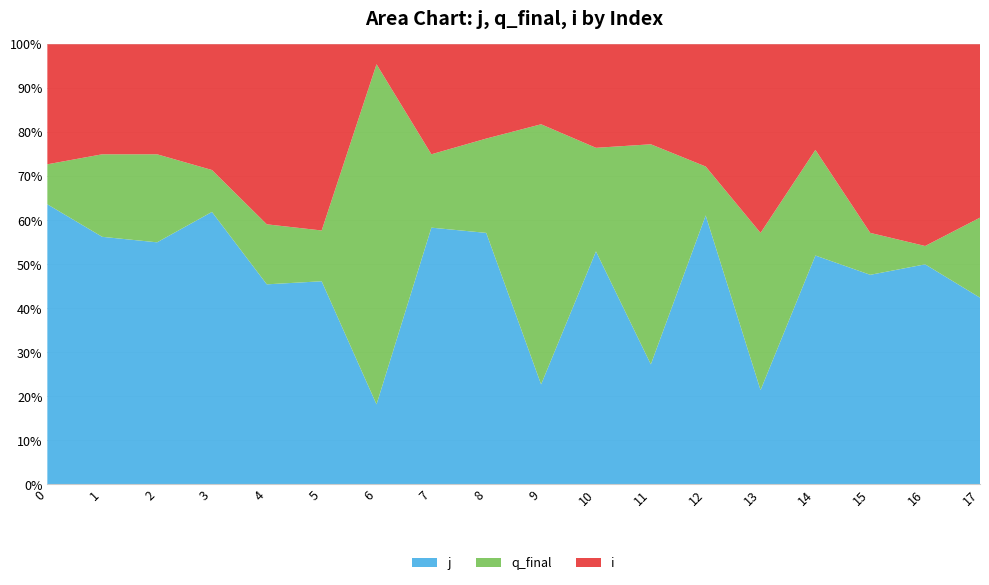

Reading left to right, transcribe all the data shown in this chart.

j: 0=7	1=9	2=11	3=13	4=10	5=12	6=4	7=7	8=8	9=5	10=9	11=6	12=11	13=3	14=13	15=10	16=12	17=14
q_final: 0=1	1=3	2=4	3=2	4=3	5=3	6=17	7=2	8=3	9=13	10=4	11=11	12=2	13=5	14=6	15=2	16=1	17=6
i: 0=3	1=4	2=5	3=6	4=9	5=11	6=1	7=3	8=3	9=4	10=4	11=5	12=5	13=6	14=6	15=9	16=11	17=13